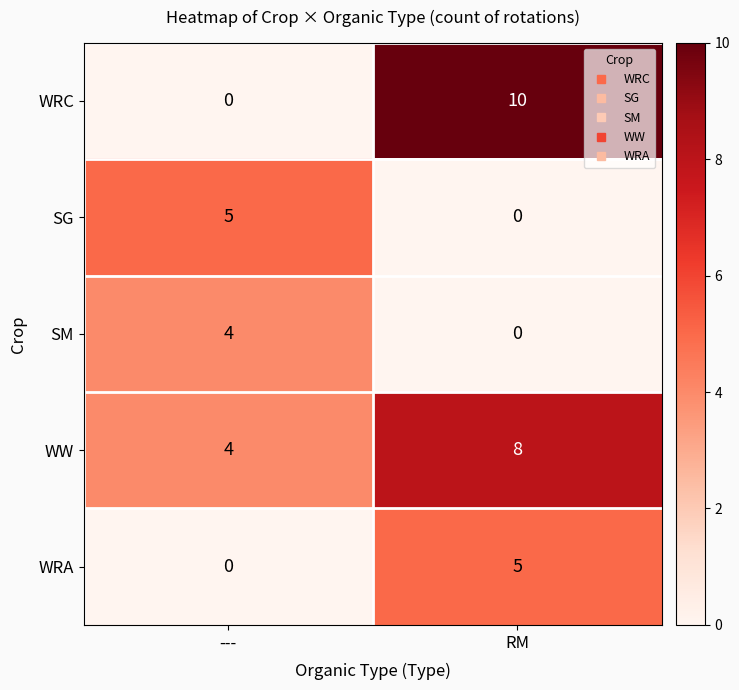

Reading left to right, transcribe all the data shown in this chart.

WRC: 0	10
SG: 5	0
SM: 4	0
WW: 4	8
WRA: 0	5